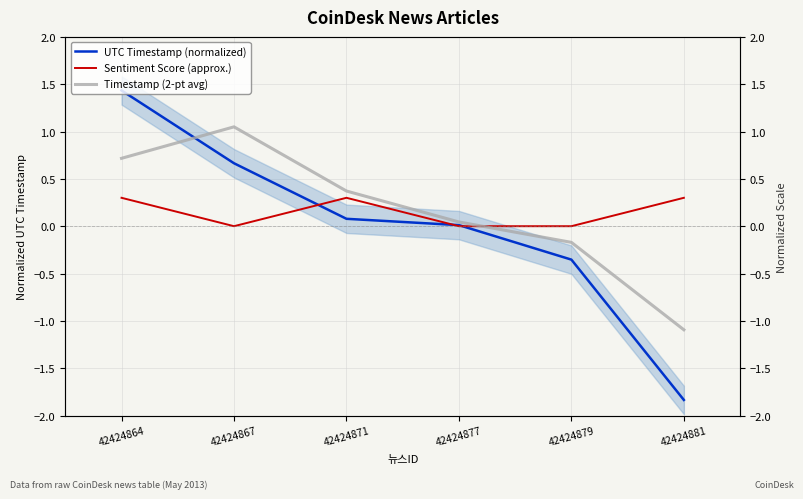

At which category does Sentiment Score (approx.) reach its first local peak?

42424871